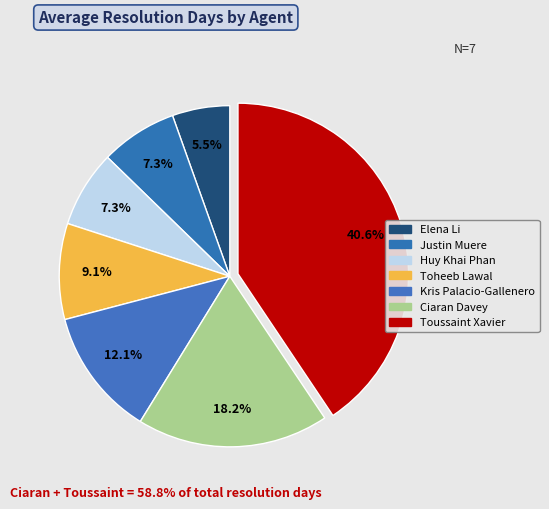

Rank the categories by value from lowest to highest.

Elena Li, Justin Muere, Huy Khai Phan, Toheeb Lawal, Kris Palacio-Gallenero, Ciaran Davey, Toussaint Xavier